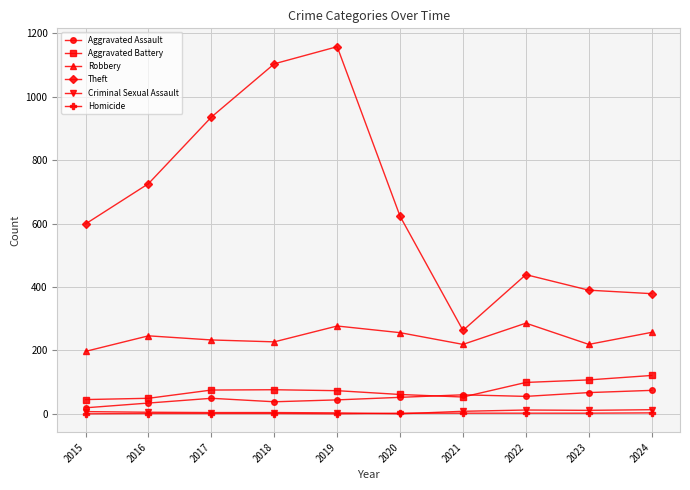

Which series has the largest total across all categories?

Theft